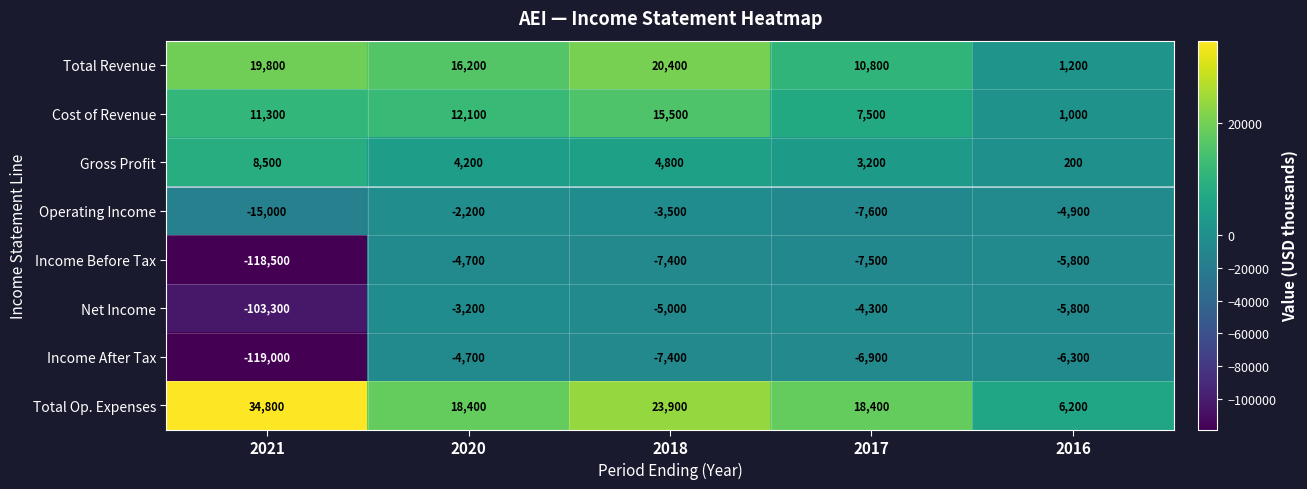

Rank the categories by Gross Profit value from highest to lowest.

2021, 2018, 2020, 2017, 2016